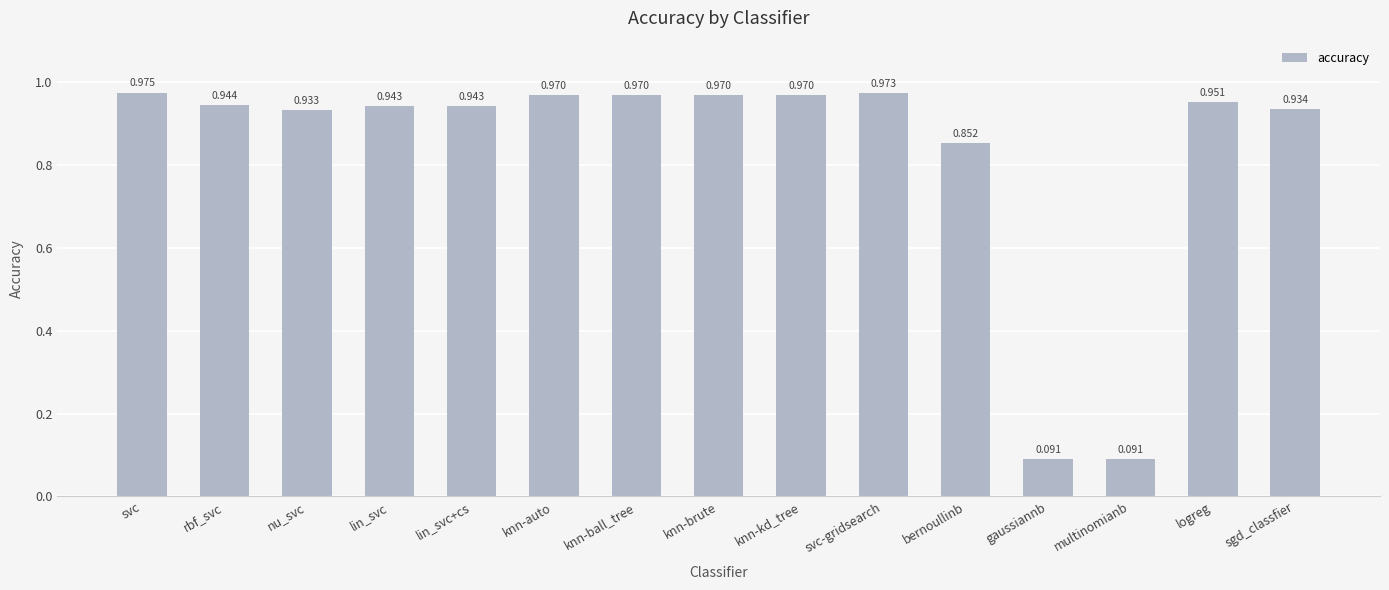

What is the label of the 8th bar from the right?

knn-brute